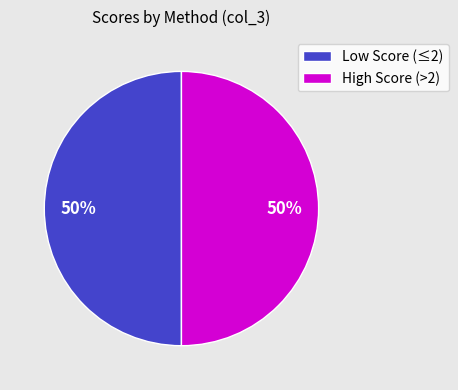

The Low Score (≤2) slice represents 36% of the pie. True or false?

False